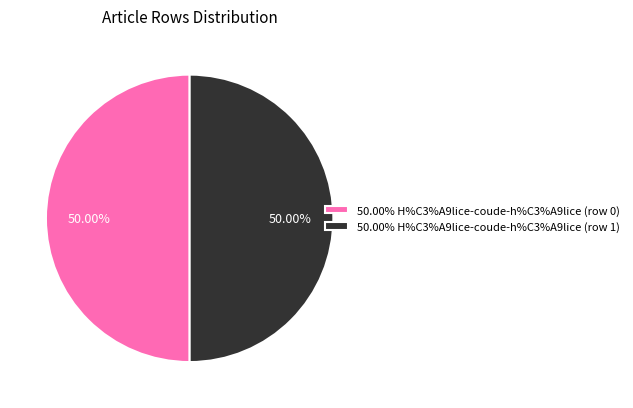

What is the ratio of the value at 50.00% H%C3%A9lice-coude-h%C3%A9lice (row 0) to the value at 50.00% H%C3%A9lice-coude-h%C3%A9lice (row 1)?

1.0